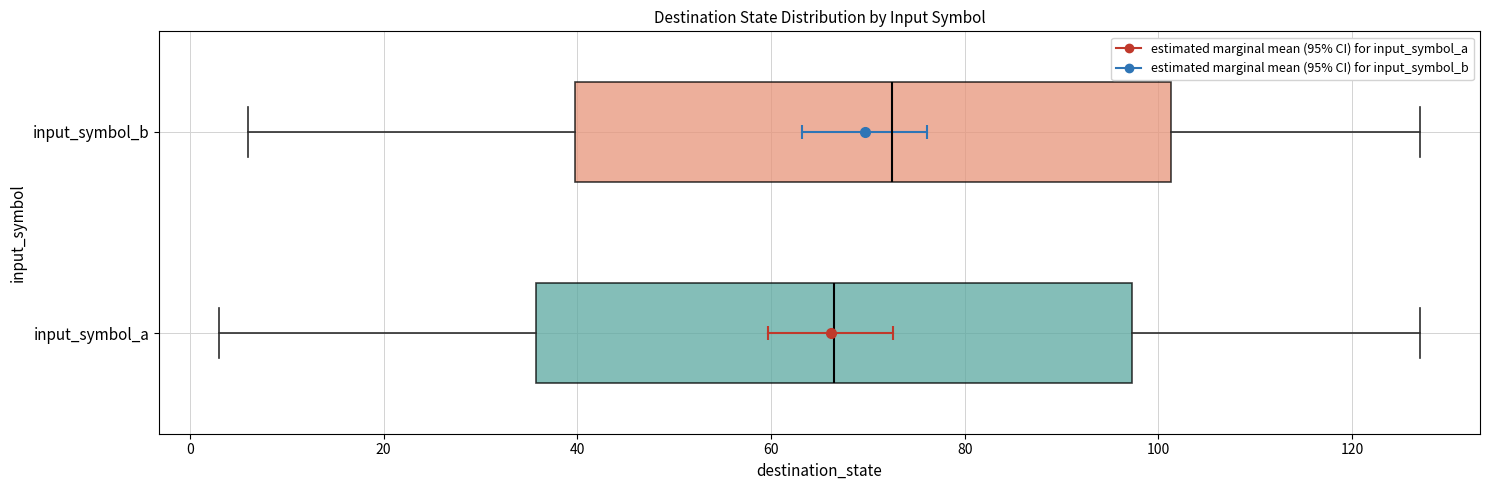

Reading bottom to top, read every box against the x-axis: the position of its median line, the range the box covers, and the ends of its whiskers. The values are not printed on the chart, so give them approximately, as read against the axis.

input_symbol_a: median 66, box 36 to 98, whiskers 4 to 128
input_symbol_b: median 72, box 40 to 102, whiskers 6 to 128